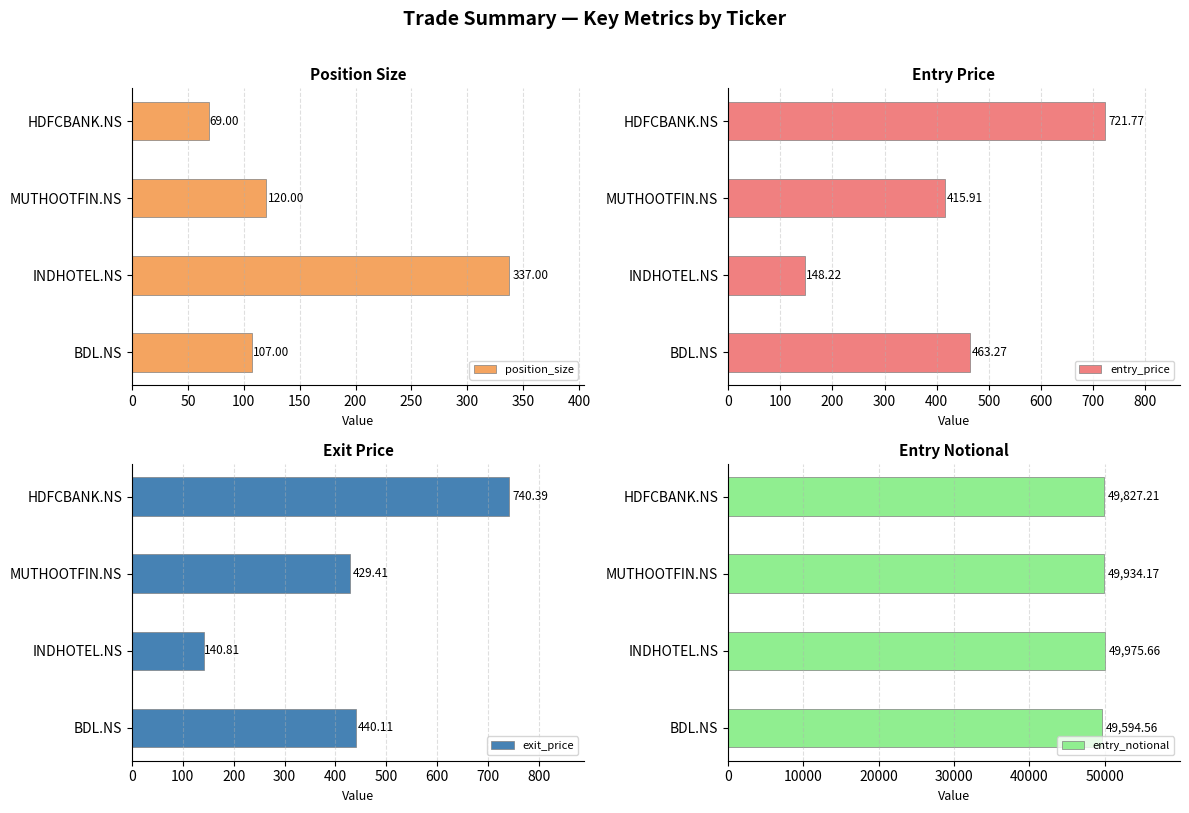

What are all the series names shown in the legend?

position_size, entry_price, exit_price, entry_notional